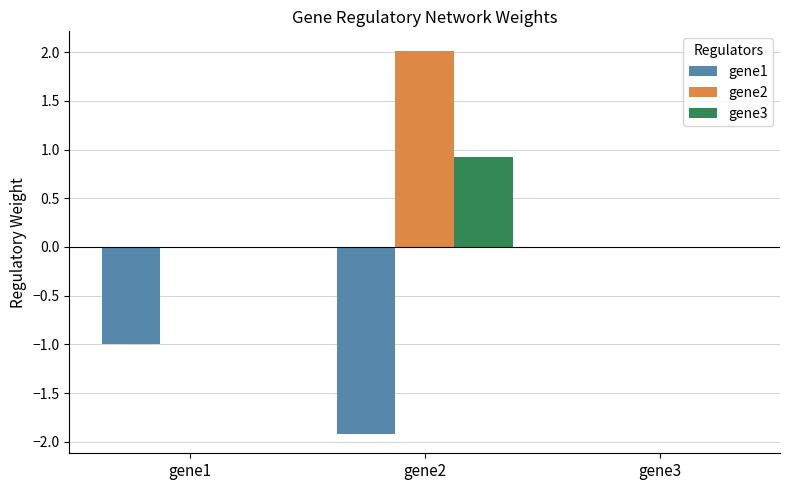

At which category is the sum across all series the highest?

gene2